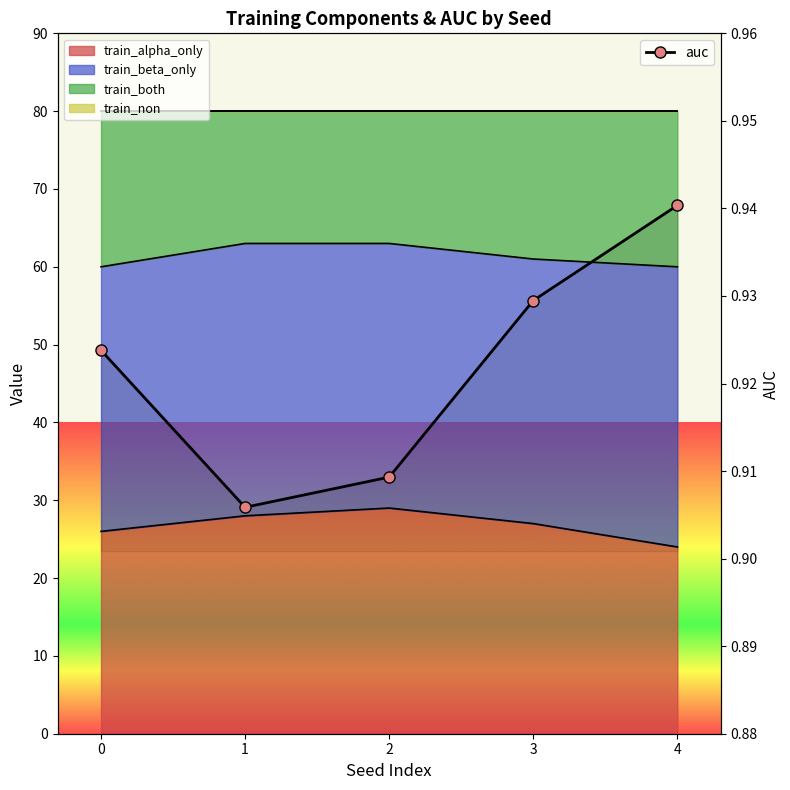

What is the average value?

0.9